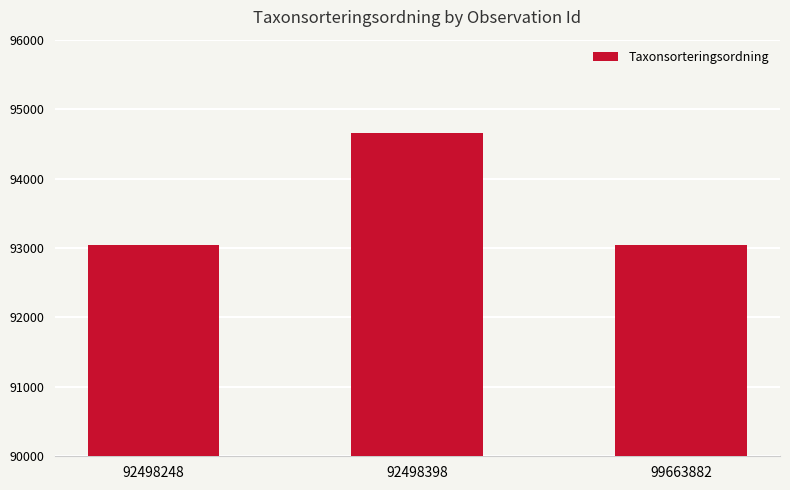

What is the sum of all values?

280741